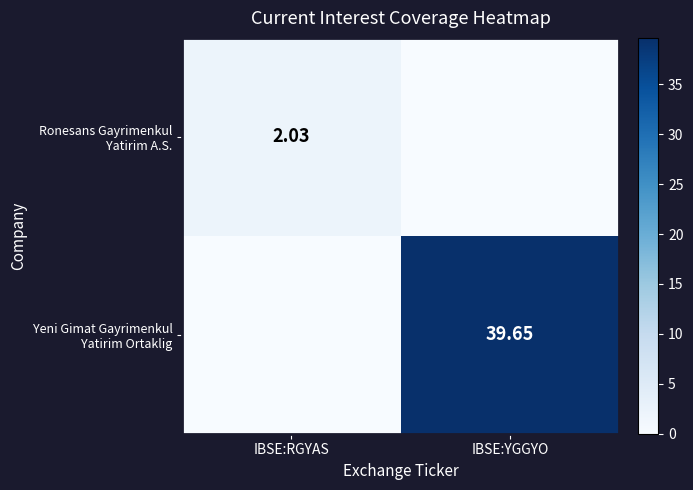

What is the sum of the Yeni Gimat Gayrimenkul Yatirim Ortaklig values at IBSE:YGGYO and IBSE:RGYAS?

39.7